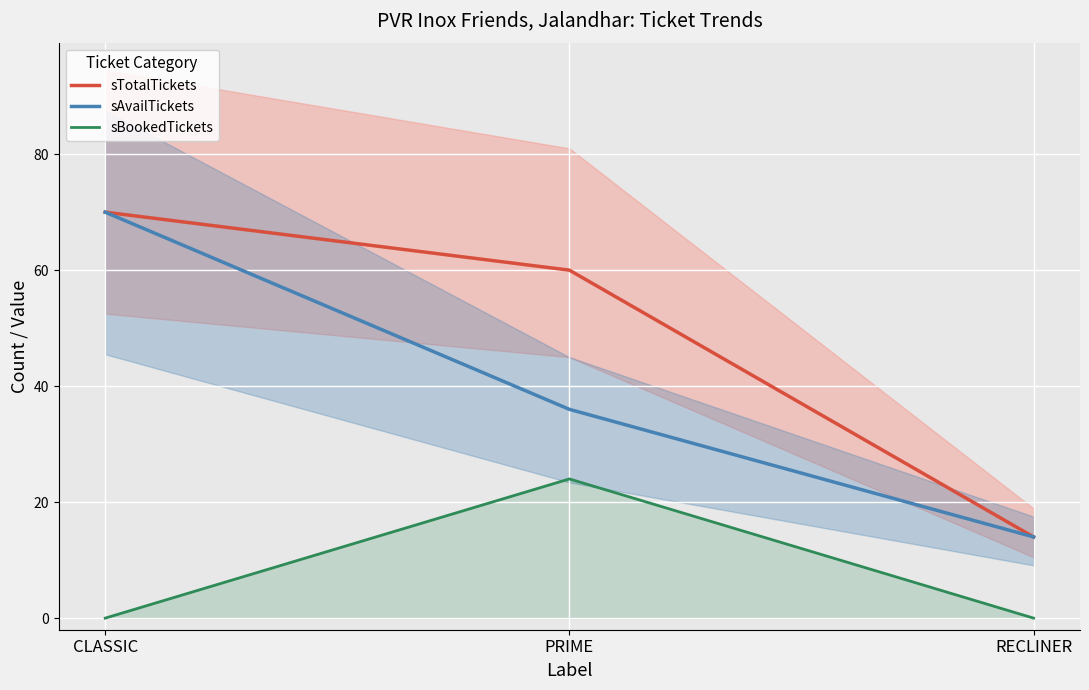

How many lines are shown in the chart?

3